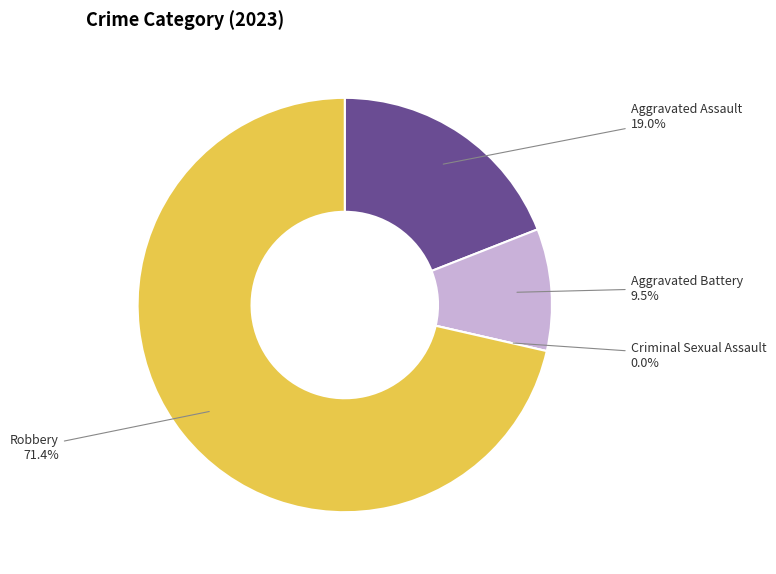

The Robbery slice represents 71% of the pie. True or false?

True